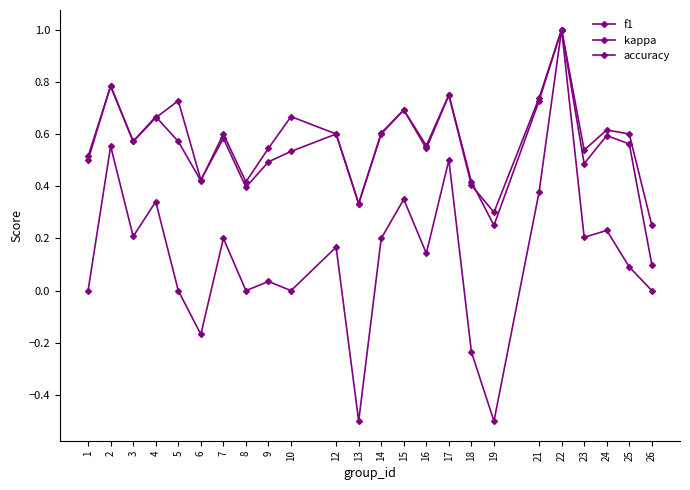

At 26, list the series in order from smallest to largest.

kappa, f1, accuracy